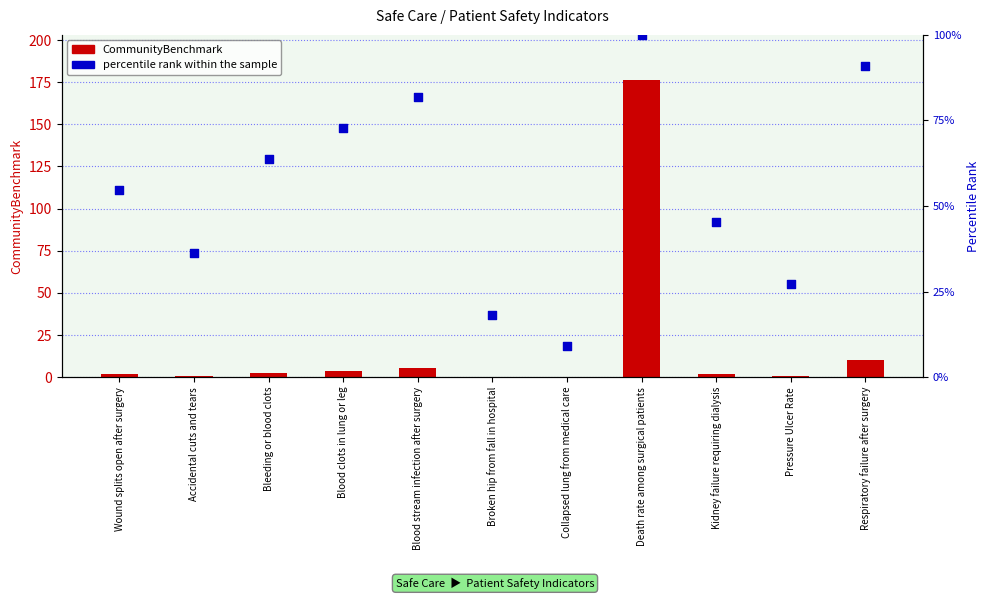

Is the value of CommunityBenchmark at Blood stream infection after surgery greater than the value of percentile rank within the sample at Blood clots in lung or leg?

No